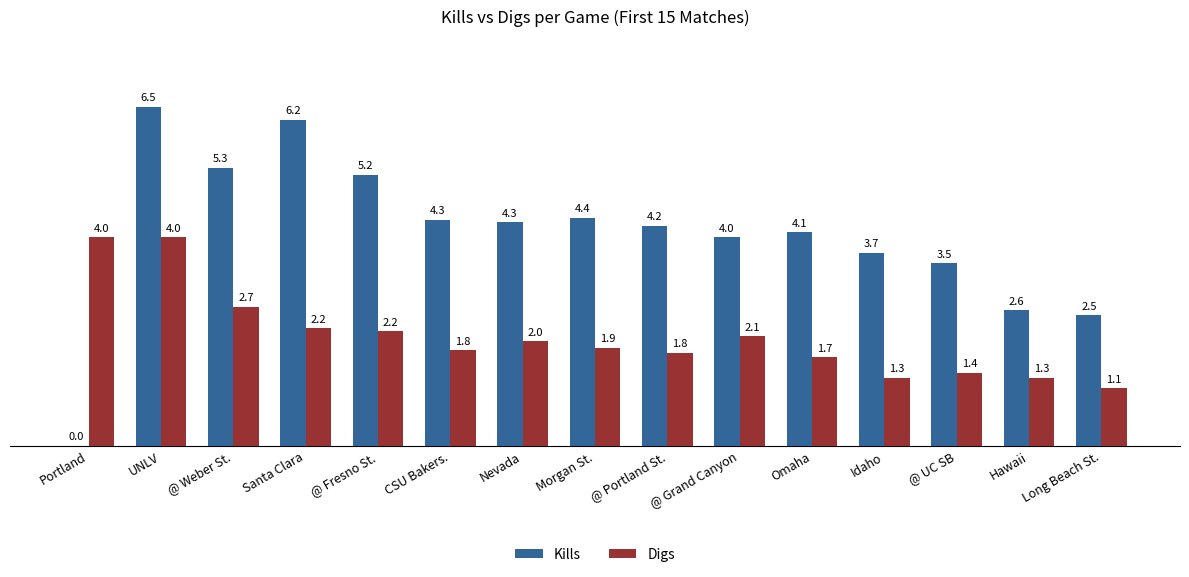

Which series has the largest total across all categories?

Kills